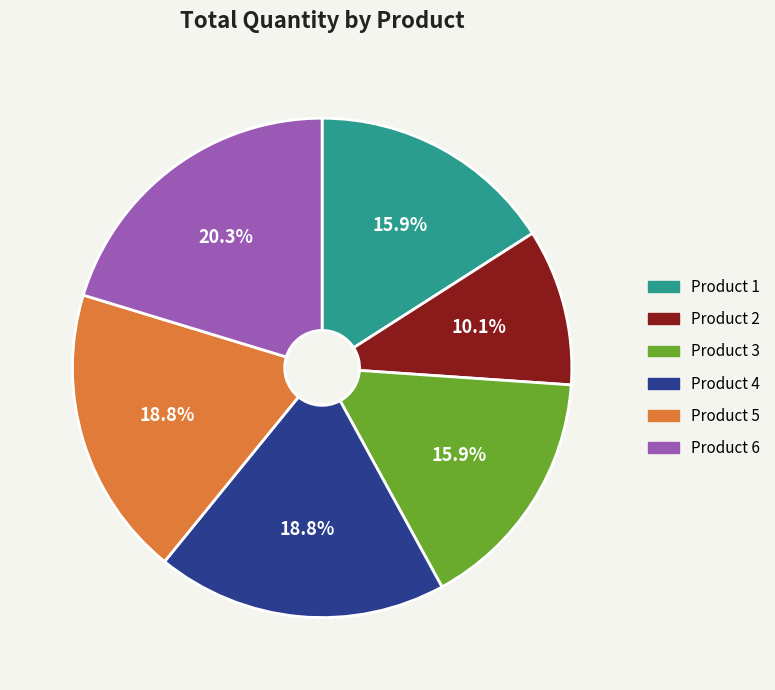

Combined, do Product 6 and Product 1 account for over 50%?

No